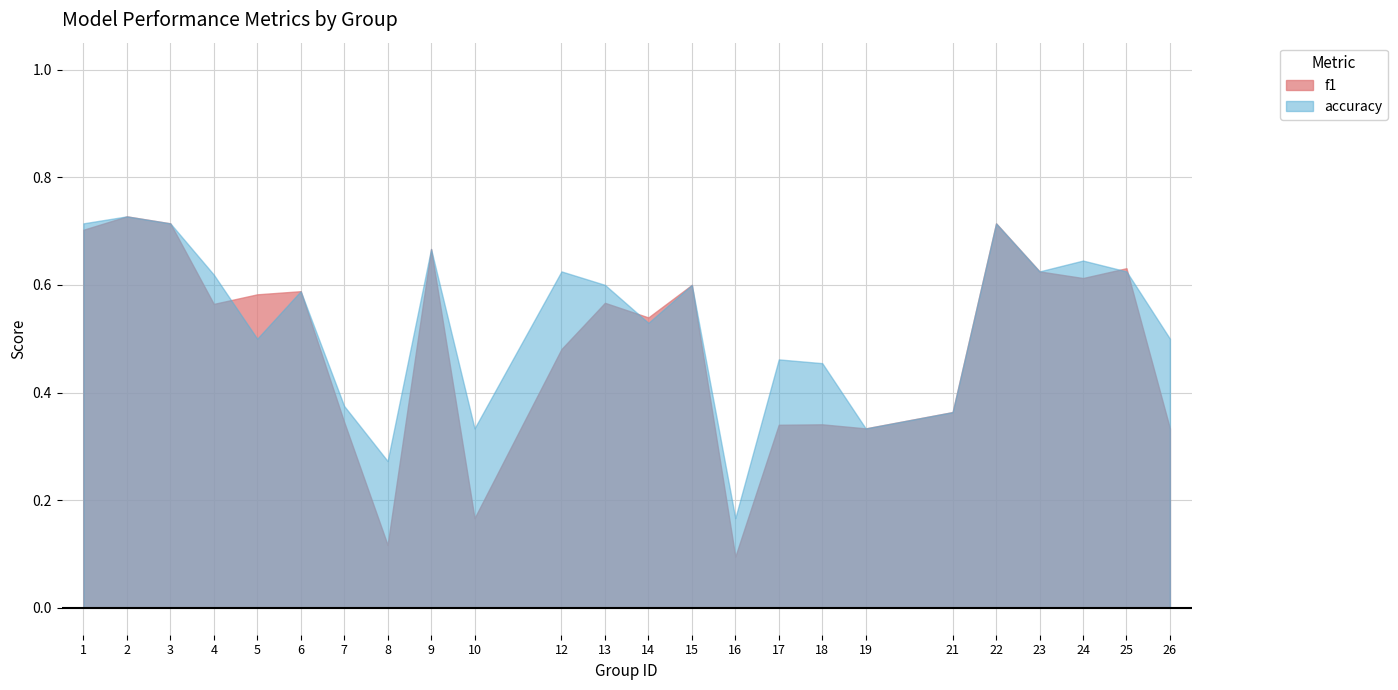

List the labels in order of accuracy value, smallest first.

16, 8, 10, 19, 21, 7, 18, 17, 5, 26, 14, 6, 13, 15, 4, 12, 23, 25, 24, 9, 1, 3, 22, 2